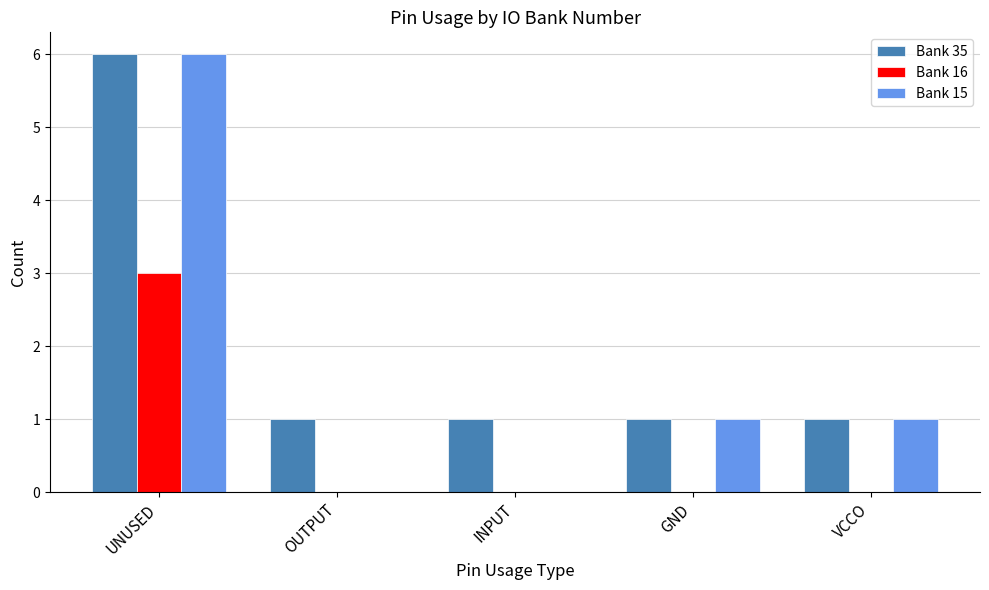

What is the sum of the Bank 15 values at UNUSED and GND?

7